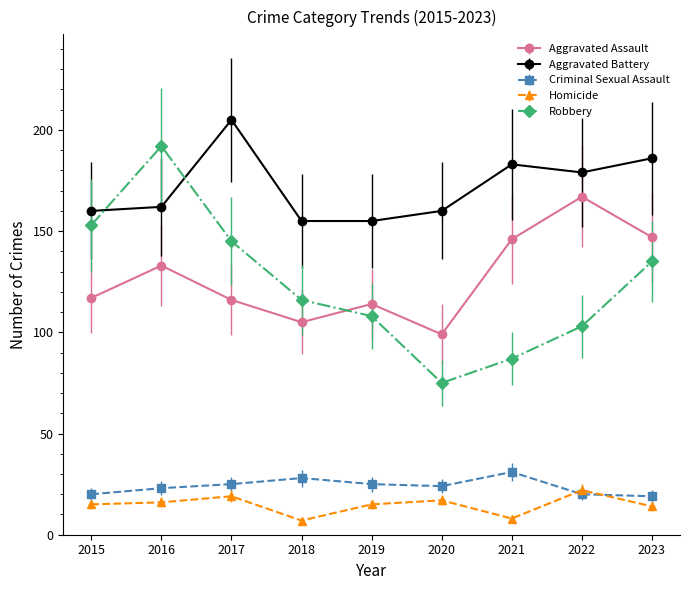

Is it true that Aggravated Assault equals 117 at 2015?

True